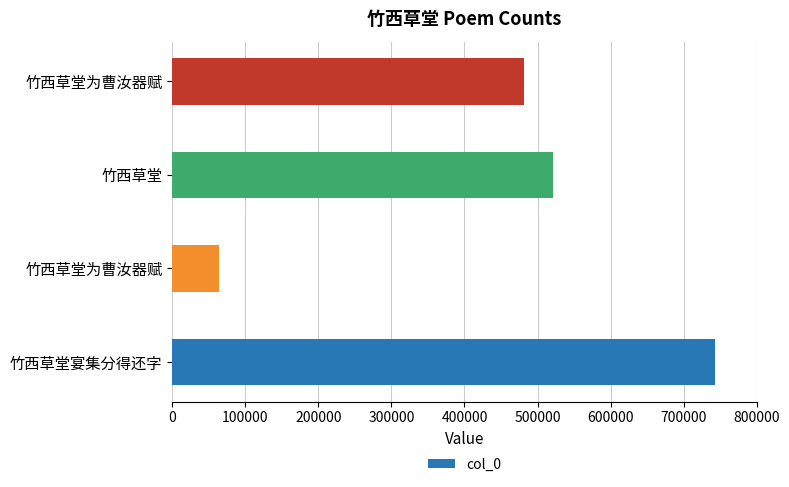

Count the number of data series in this chart.

1